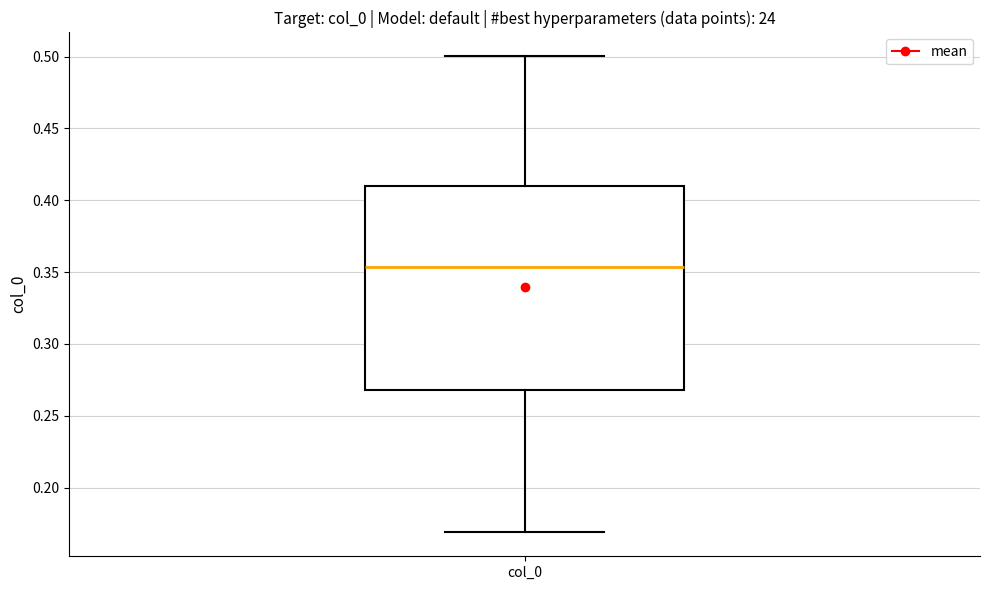

Where is the lower edge of the box for col_0 on the y-axis? The values are not printed on the chart, so give them approximately, as read against the axis.

0.270